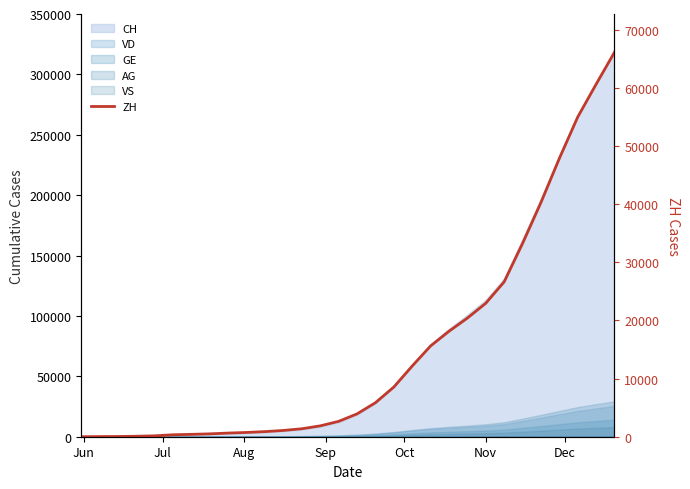

What is the sum of all values?

447845